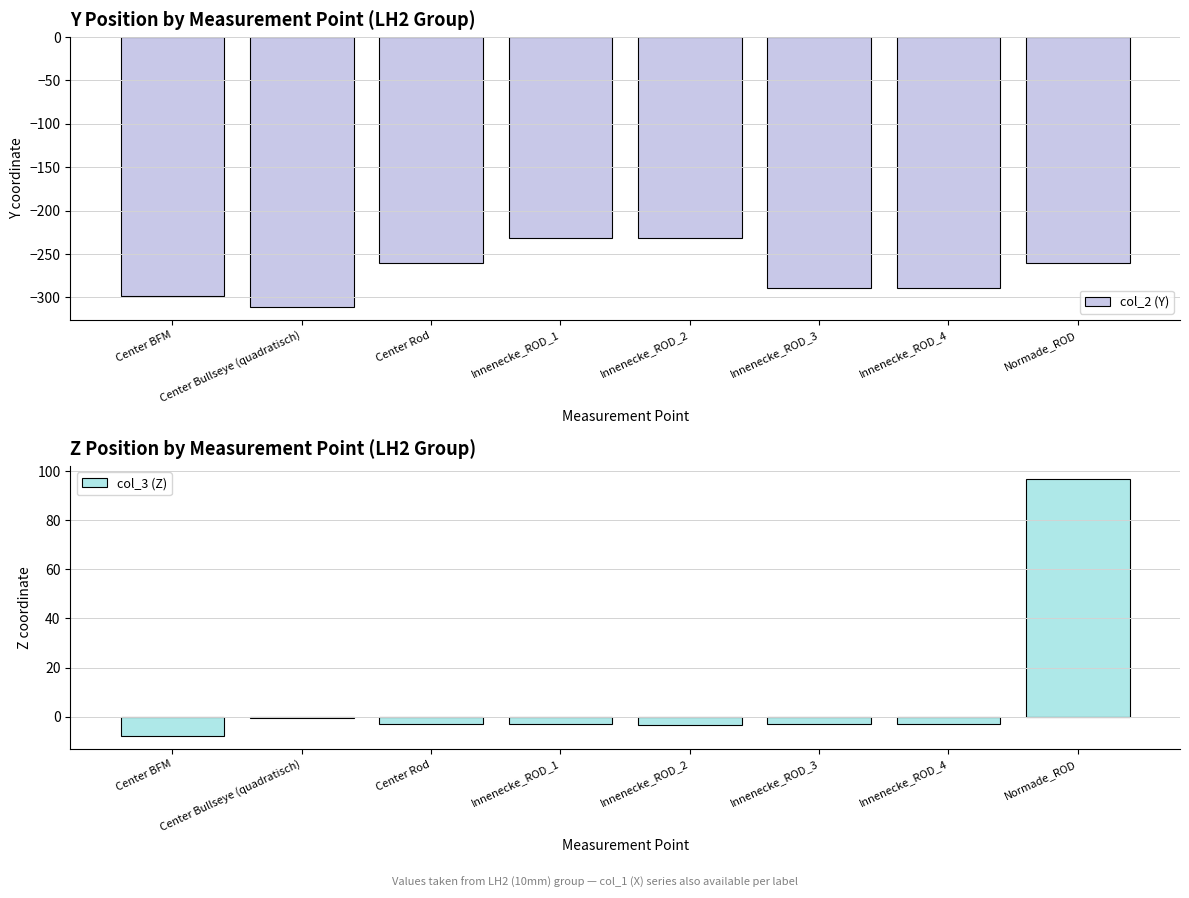

What is the label of the 2nd bar from the right?

Innenecke_ROD_4